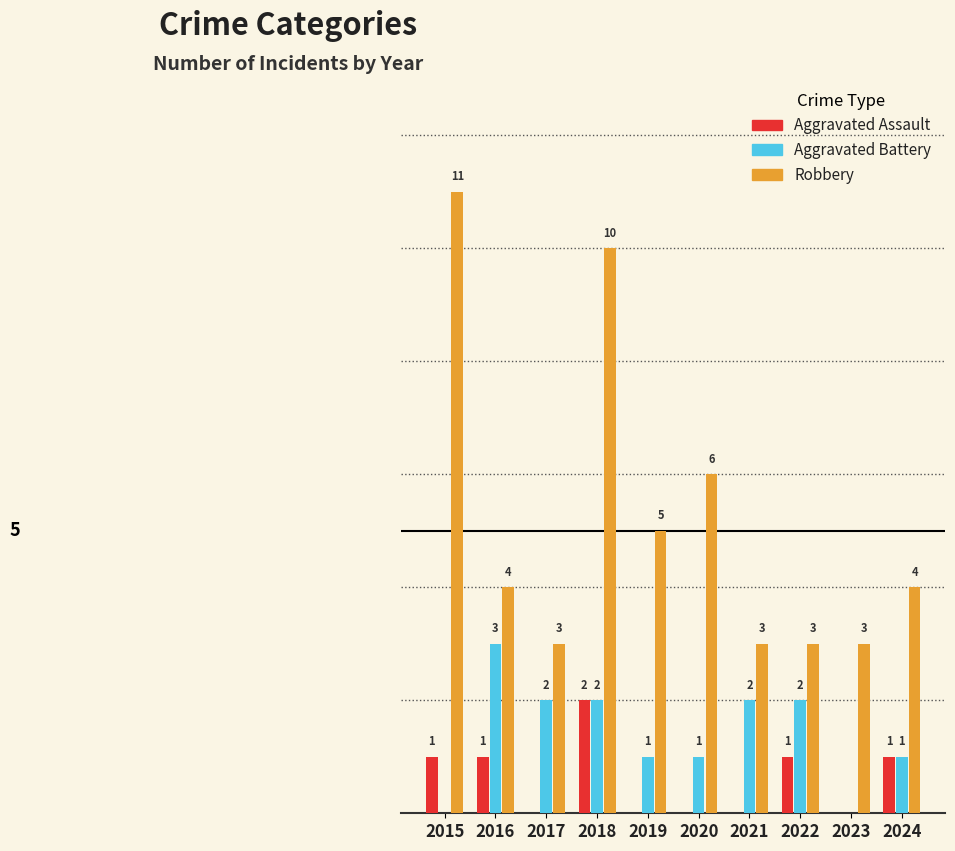

Which series changed the most between 2016 and 2023?

Aggravated Battery